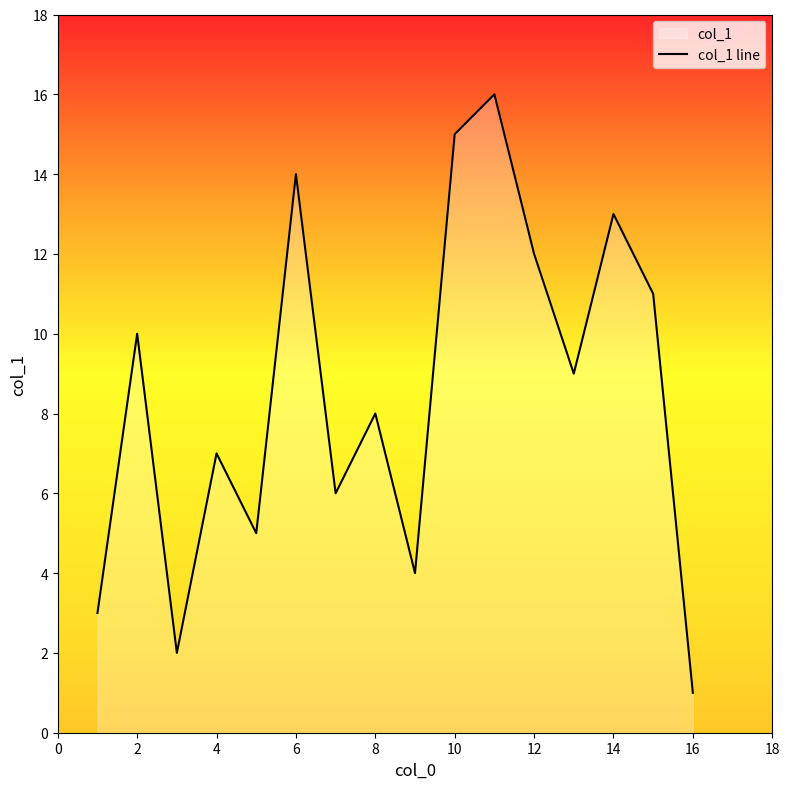

What is the difference between the maximum and minimum values?

15